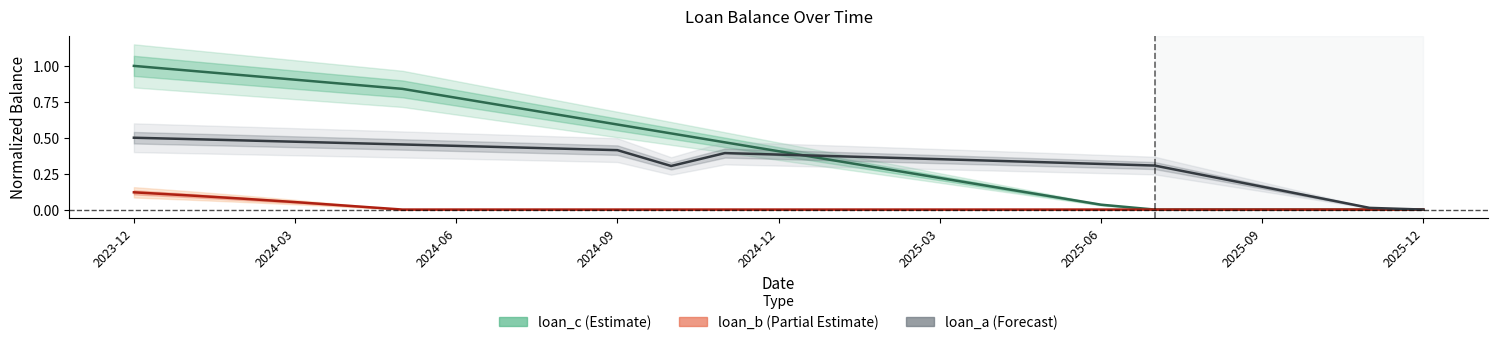

What is the maximum value shown in the chart?

1.0